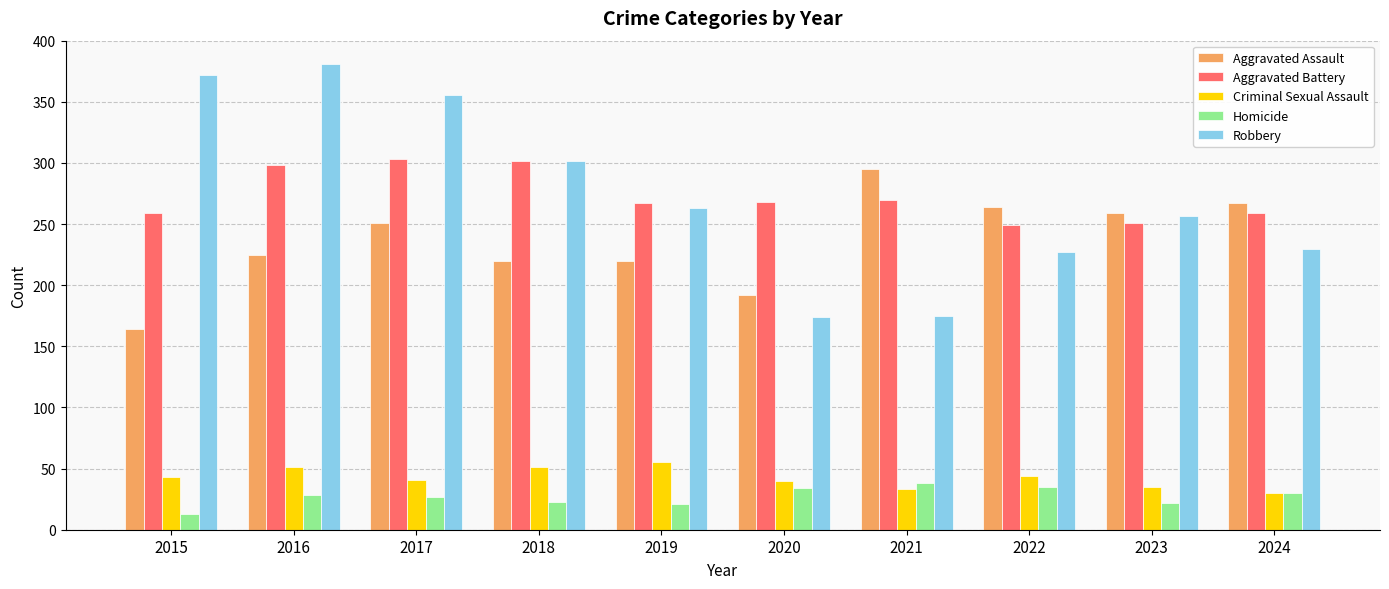

What is the value of the Homicide bar at the 7th from the left?

38